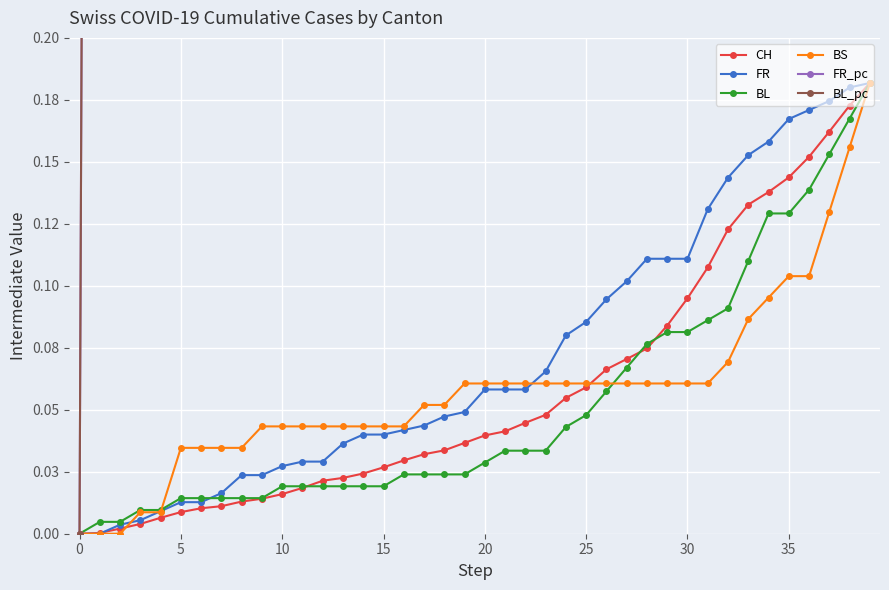

What is the label of the 10th point from the right?

30